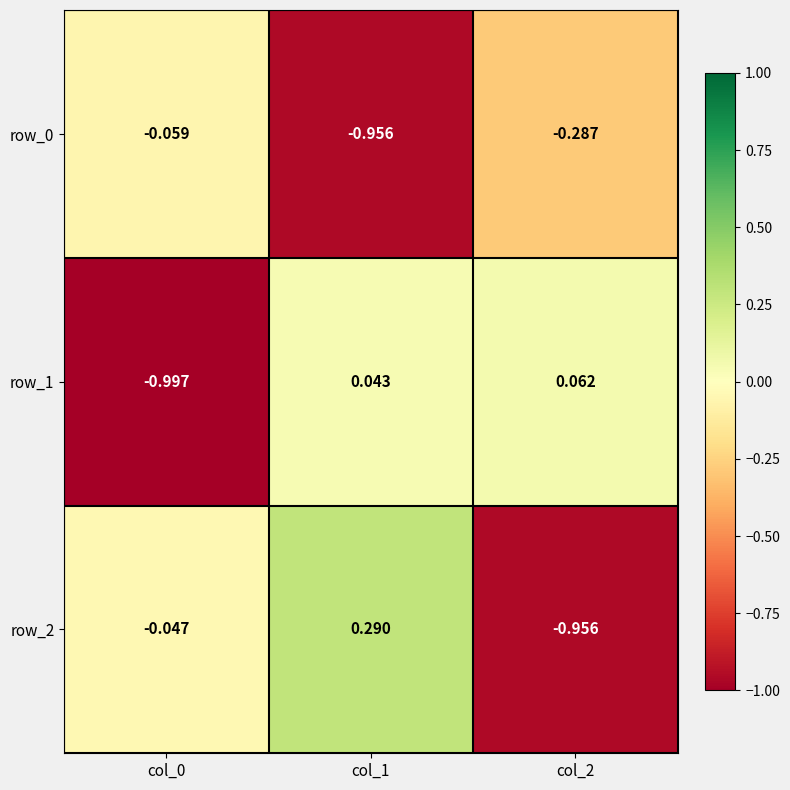

Is the value of row_2 at col_1 greater than the value of row_0 at col_0?

Yes